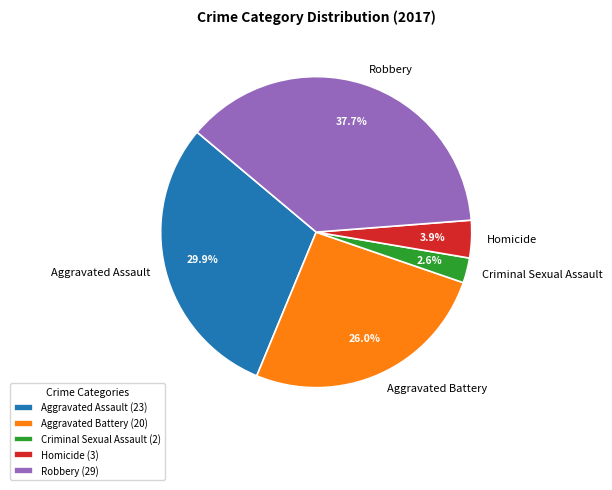

What portion of the pie excludes Homicide?

96.1%